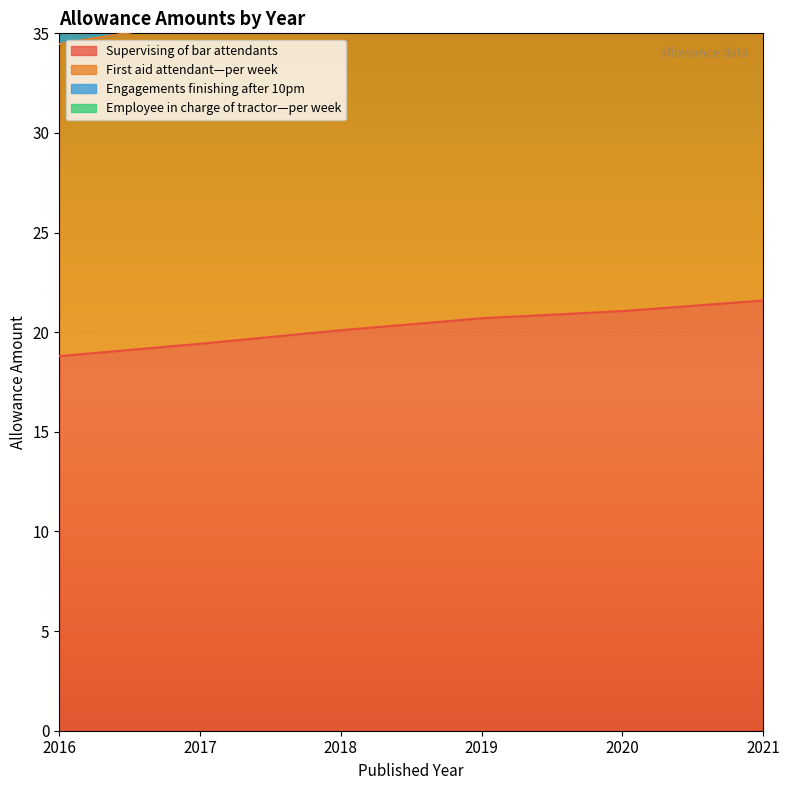

Which series has the largest total across all categories?

Employee in charge of tractor—per week